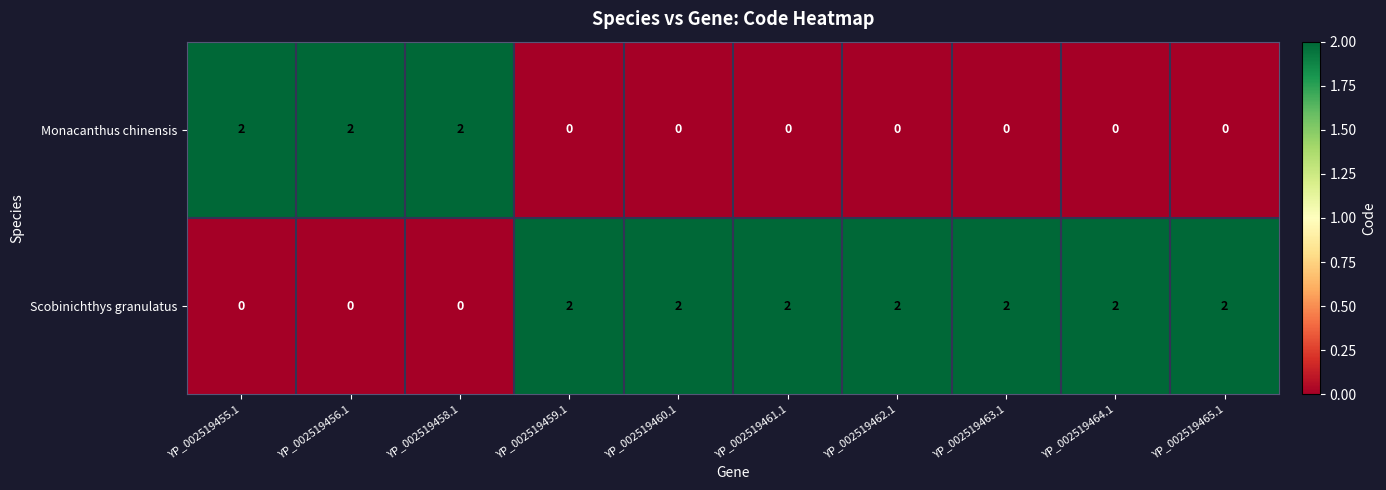

The Monacanthus chinensis series shows 0 at YP_002519459.1. True or false?

True